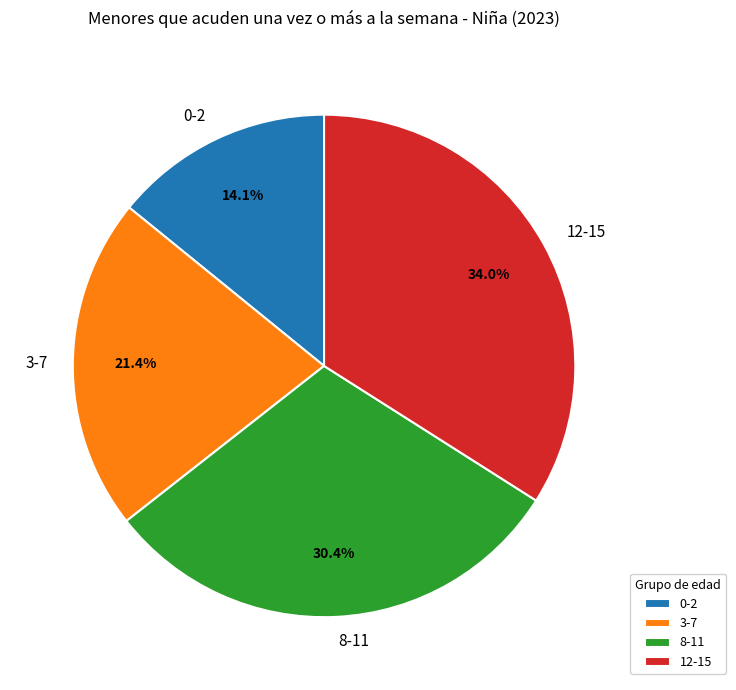

Is there any slice that represents more than half of the pie?

No